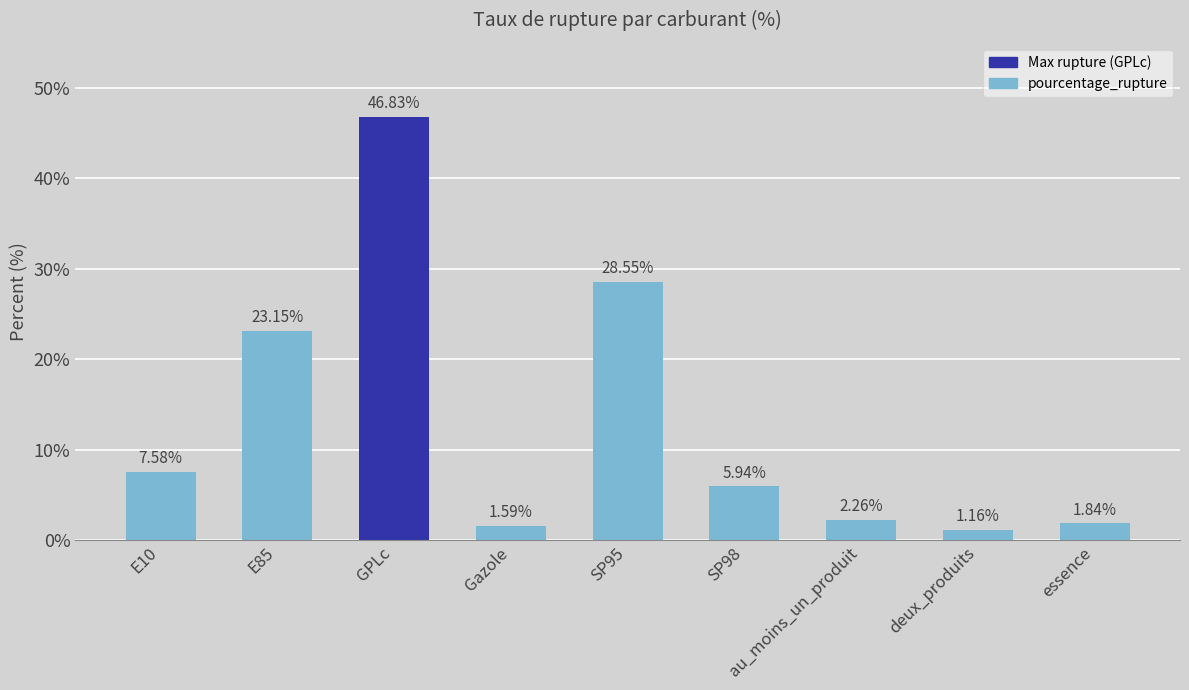

What is the maximum value shown in the chart?

46.8